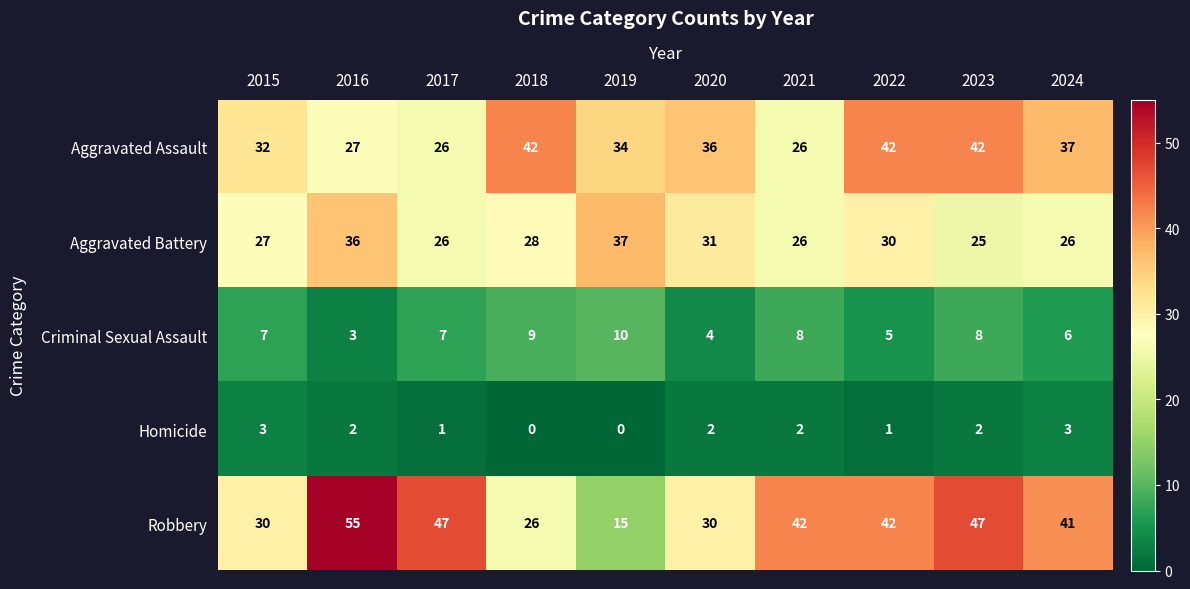

Count the number of categories in the chart.

10